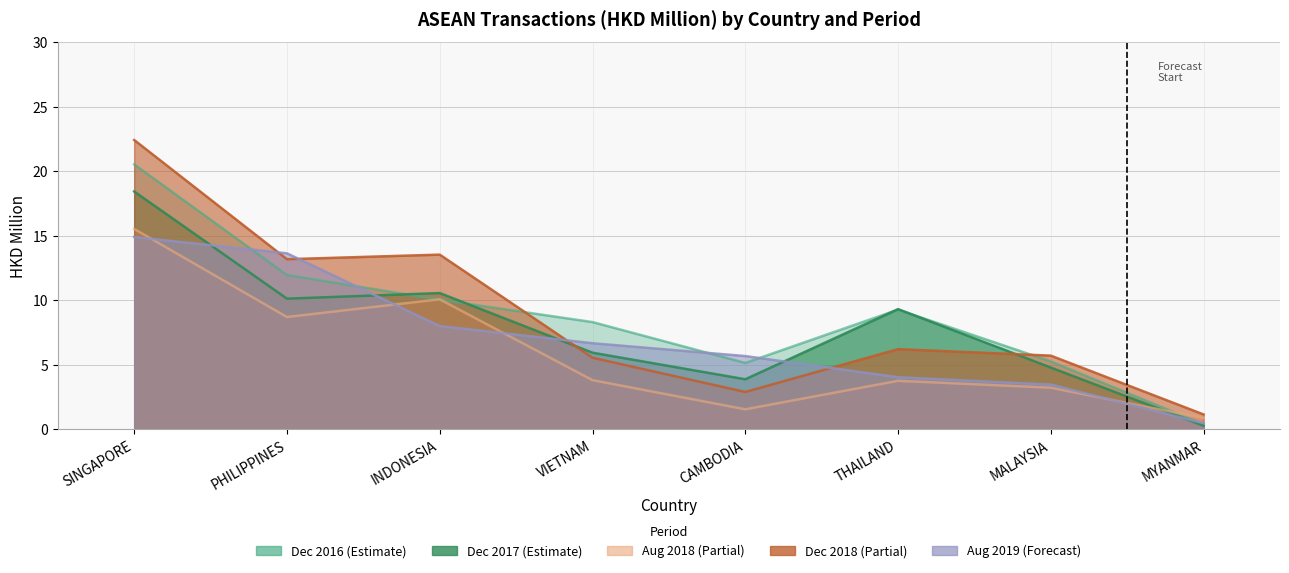

Which series has the largest range (max minus min)?

201812